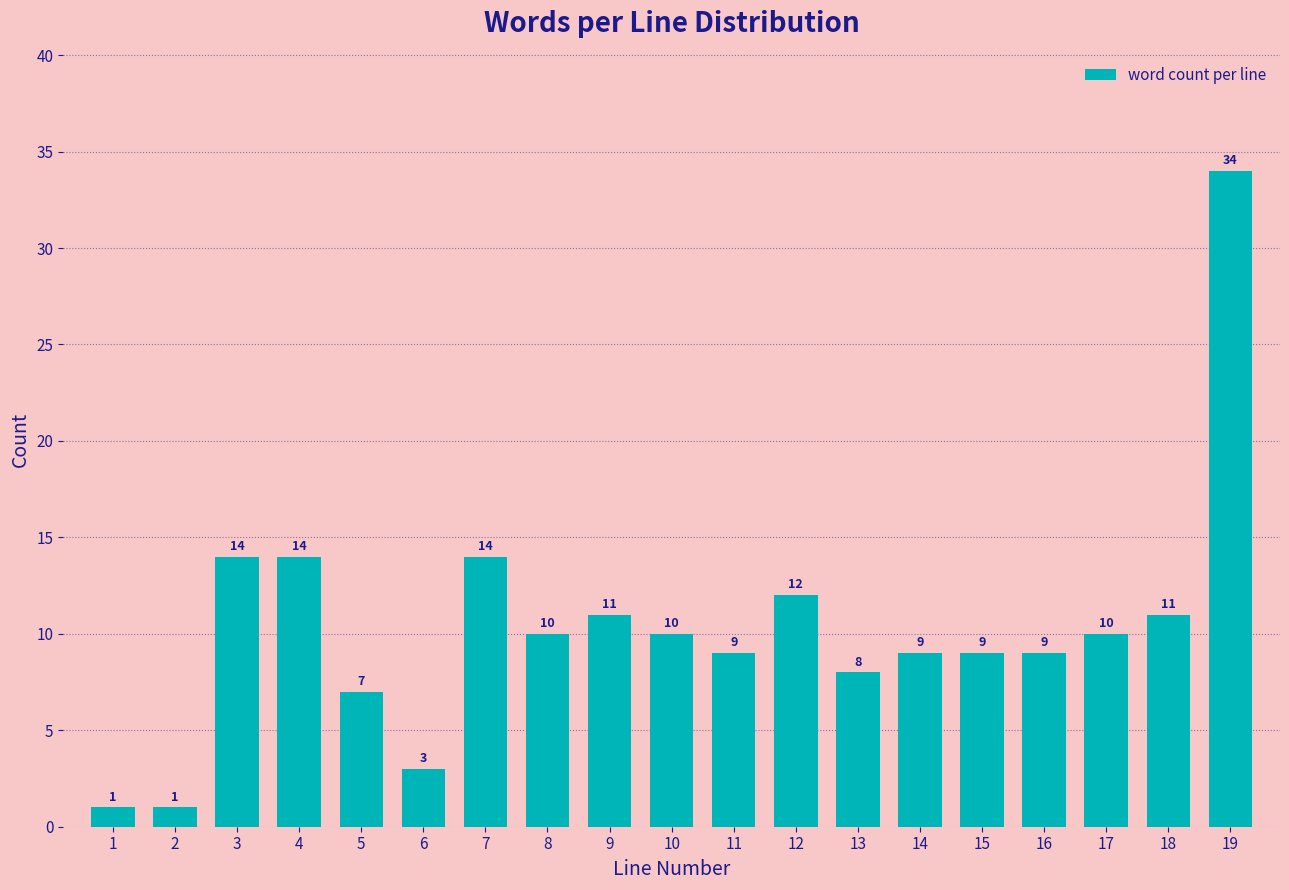

Reading left to right, what are all the values shown in this chart?

1	1	14	14	7	3	14	10	11	10	9	12	8	9	9	9	10	11	34